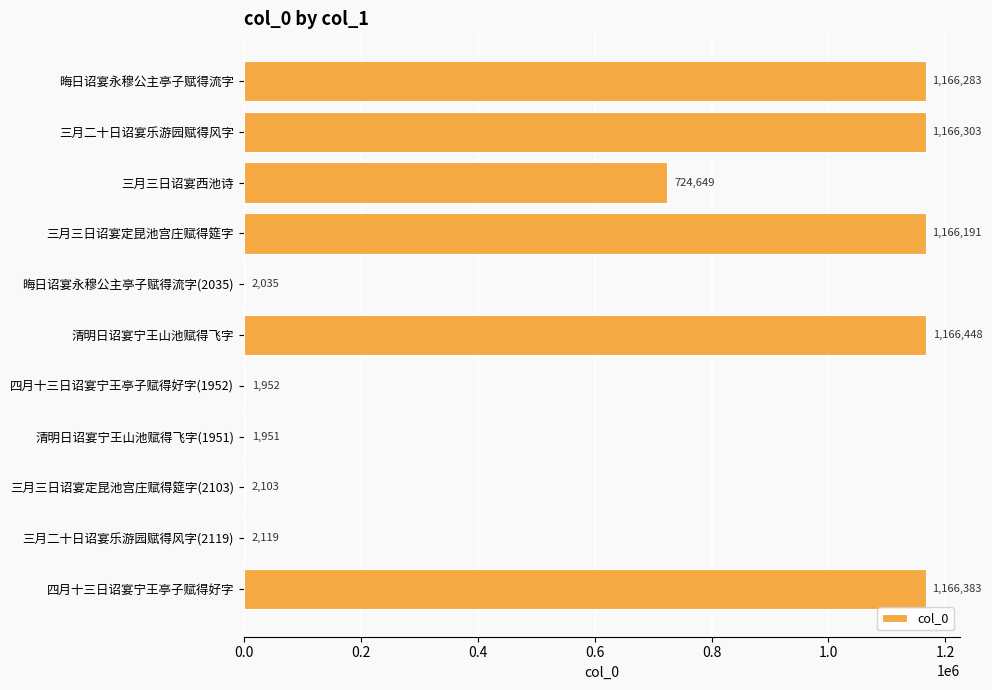

What is the sum of all values?

6566417